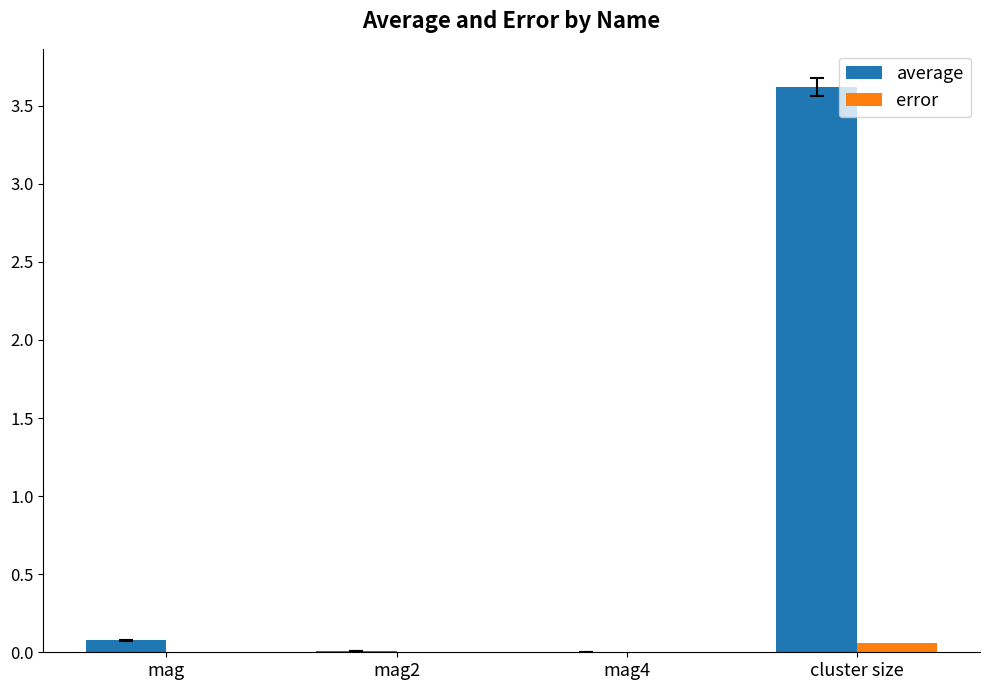

True or false: error has a value of 0.0 at mag4.

True